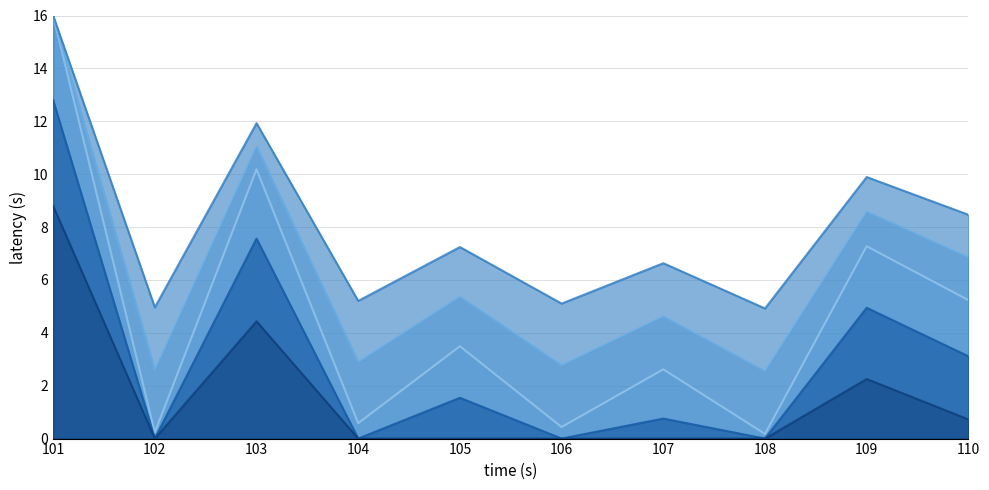

List the labels in order of value, smallest first.

108, 102, 106, 104, 107, 105, 110, 109, 103, 101